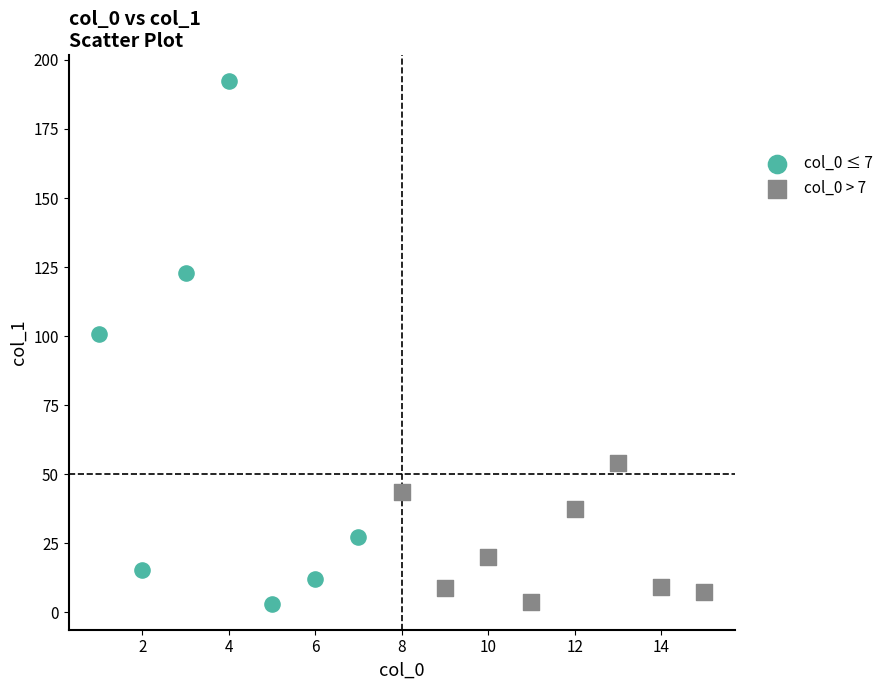

Which series has the widest spread of Y values?

col_0 ≤ 7